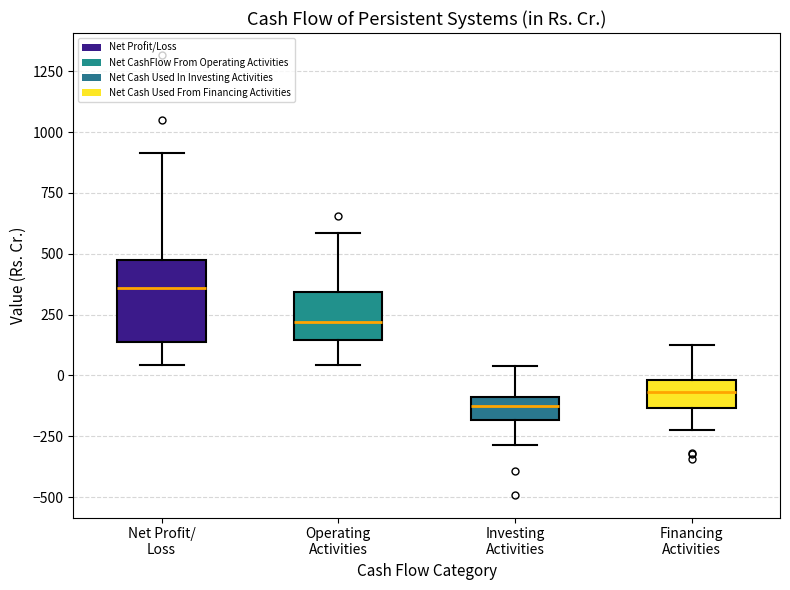

Reading left to right, read every box against the y-axis: the position of its median line, the range the box covers, and the ends of its whiskers. The values are not printed on the chart, so give them approximately, as read against the axis.

Net Profit/ Loss: median 350, box 150 to 450, whiskers 50 to 900
Operating Activities: median 200, box 150 to 350, whiskers 50 to 600
Investing Activities: median -150, box -200 to -100, whiskers -300 to 50
Financing Activities: median -50, box -150 to 0, whiskers -200 to 150